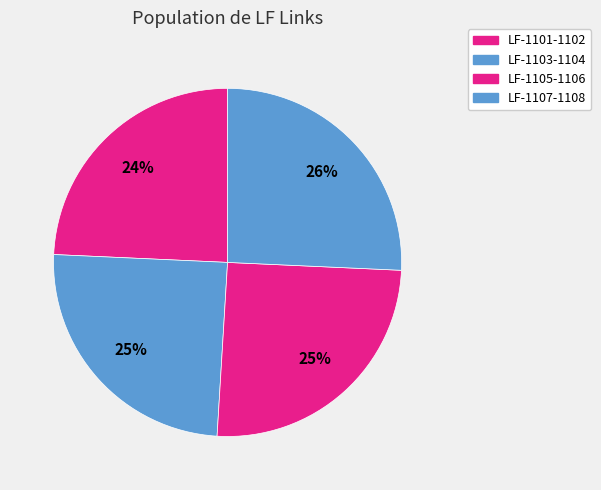

Count the number of slices in the pie.

4